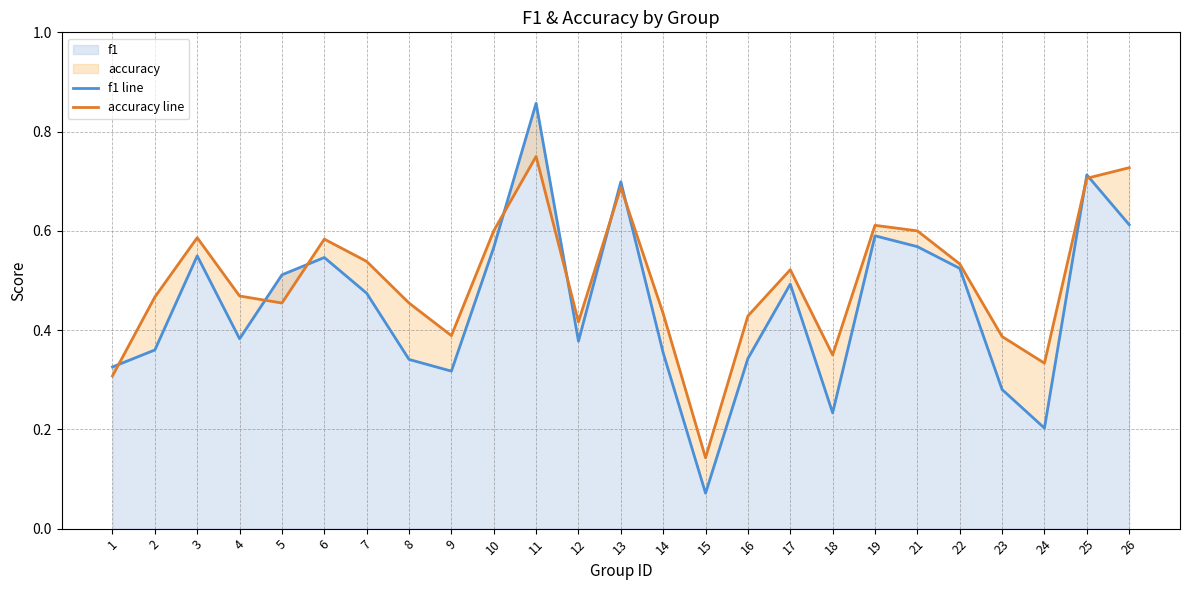

At which label does f1 reach its peak?

11